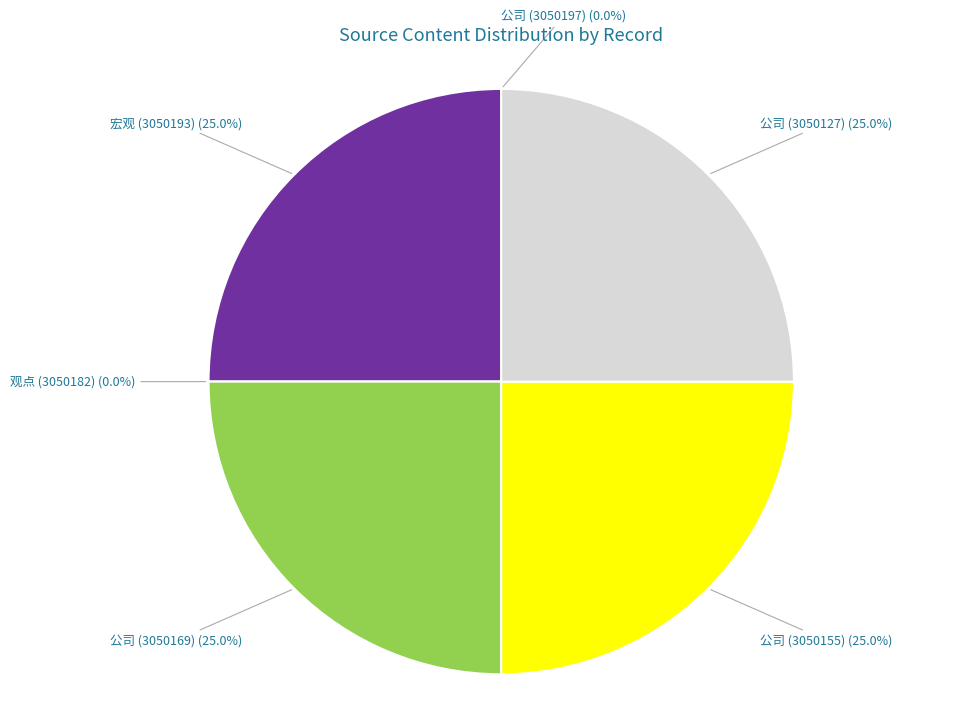

What percentage is the 3050193 slice, to the nearest percent?

25%